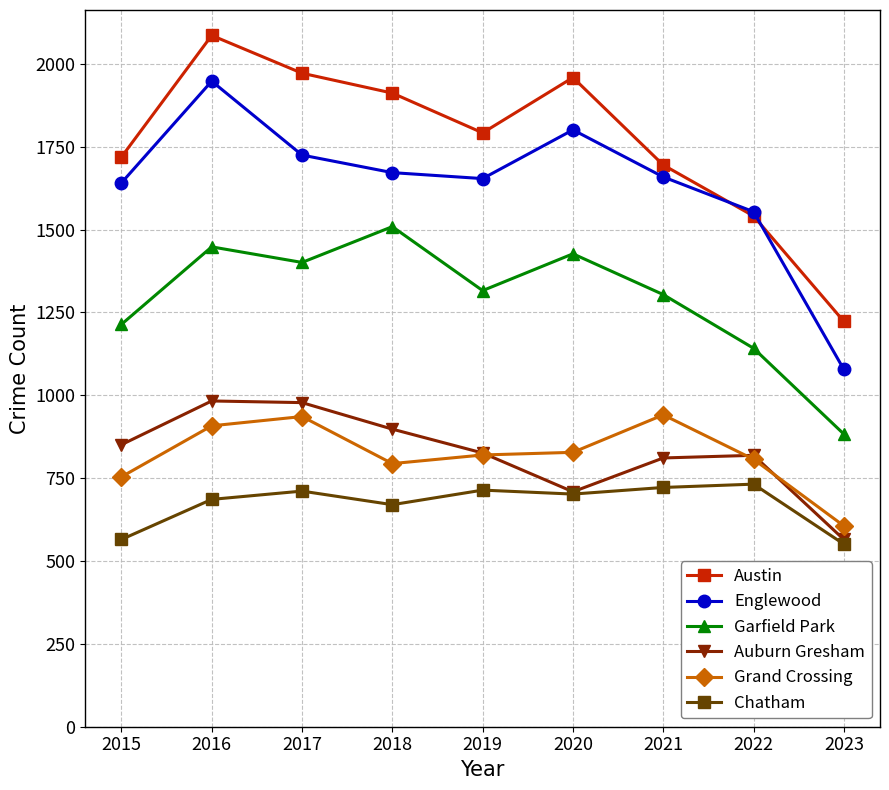

At which label does Chatham first exceed 702?

2017